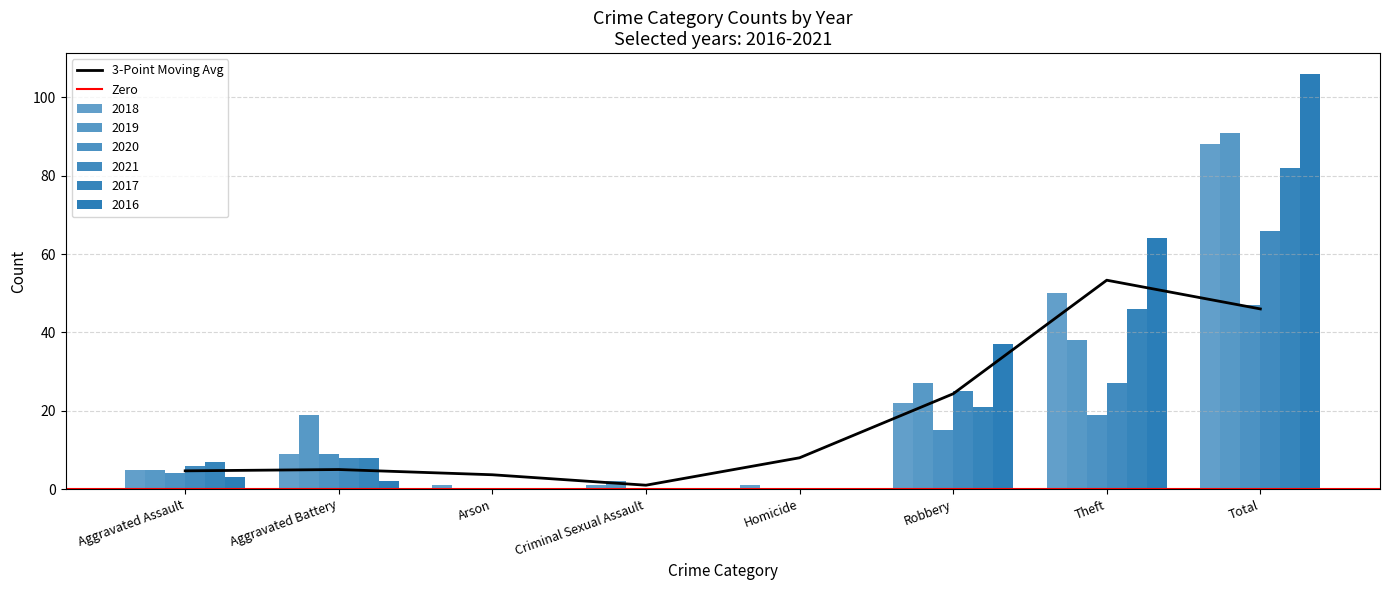

The 2021 series shows 8 at Aggravated Battery. True or false?

True